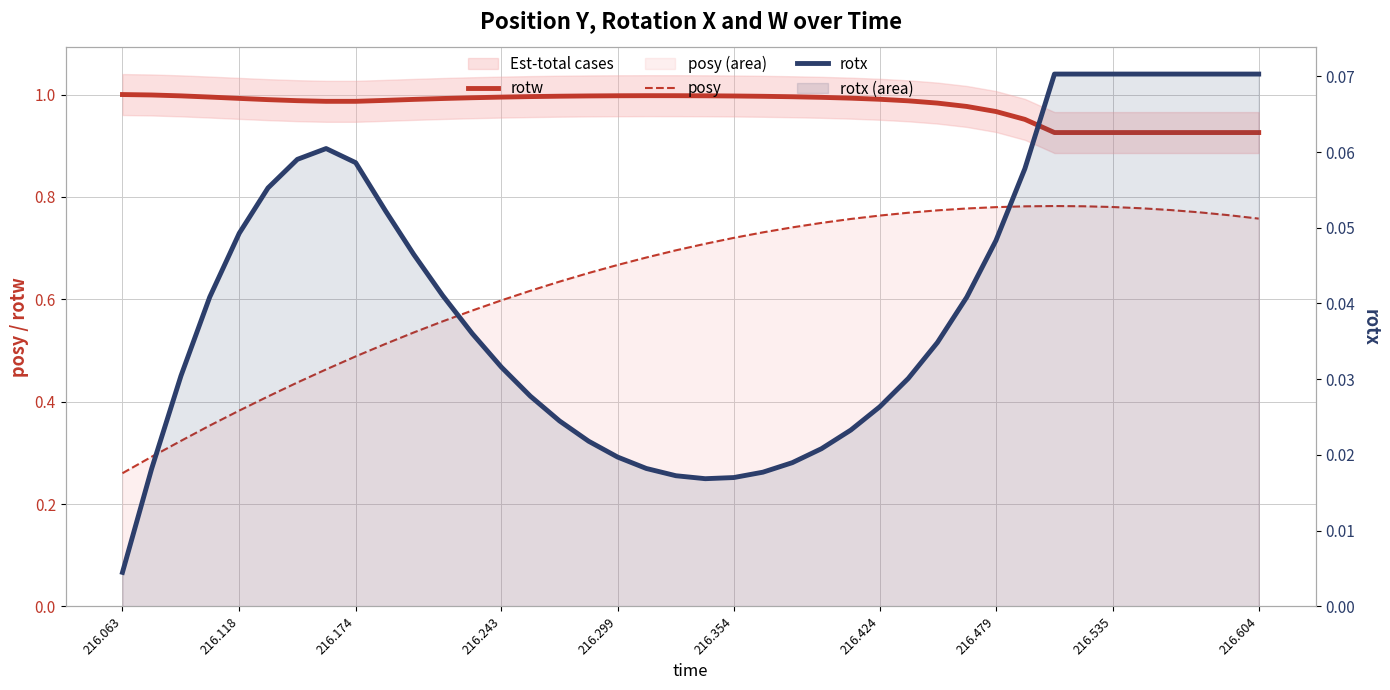

True or false: posy and rotx intersect in this chart.

False